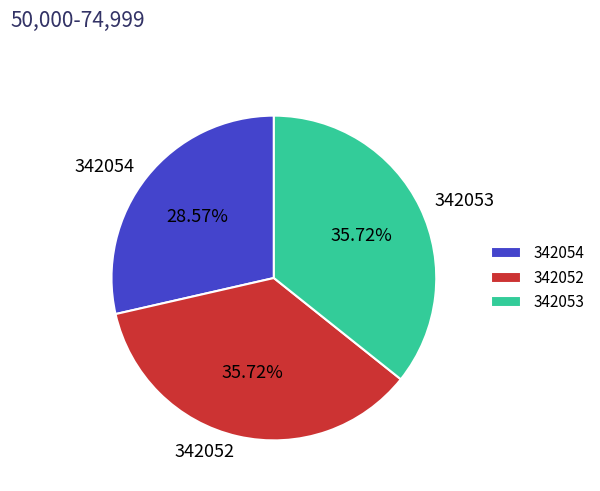

What portion of the pie excludes 342052?

64.3%